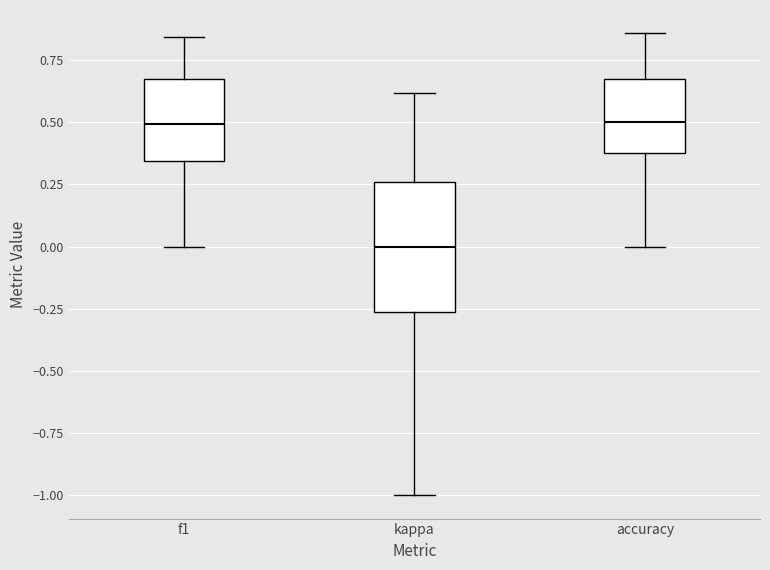

Comparing the boxes themselves (not the whiskers), which one is the tallest?

kappa